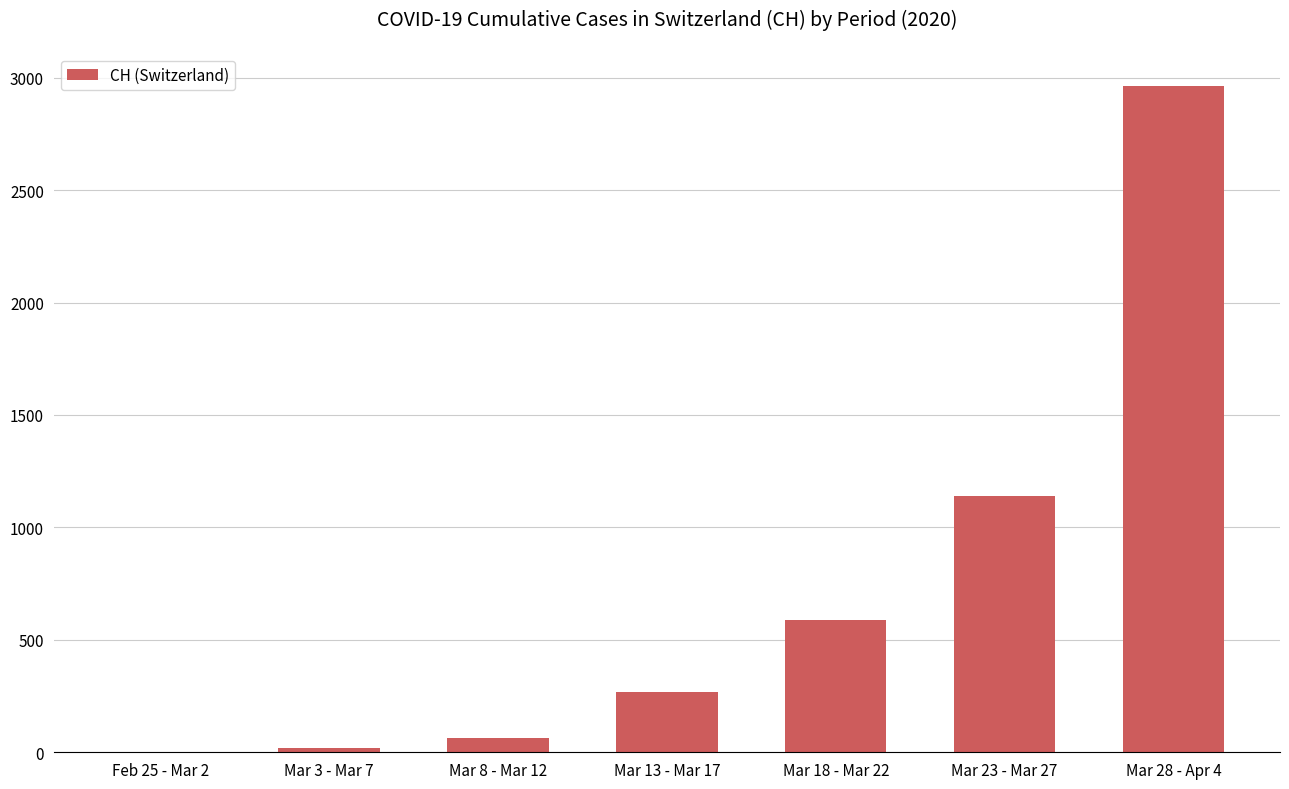

Which category has the highest value across all series?

Mar 28 - Apr 4